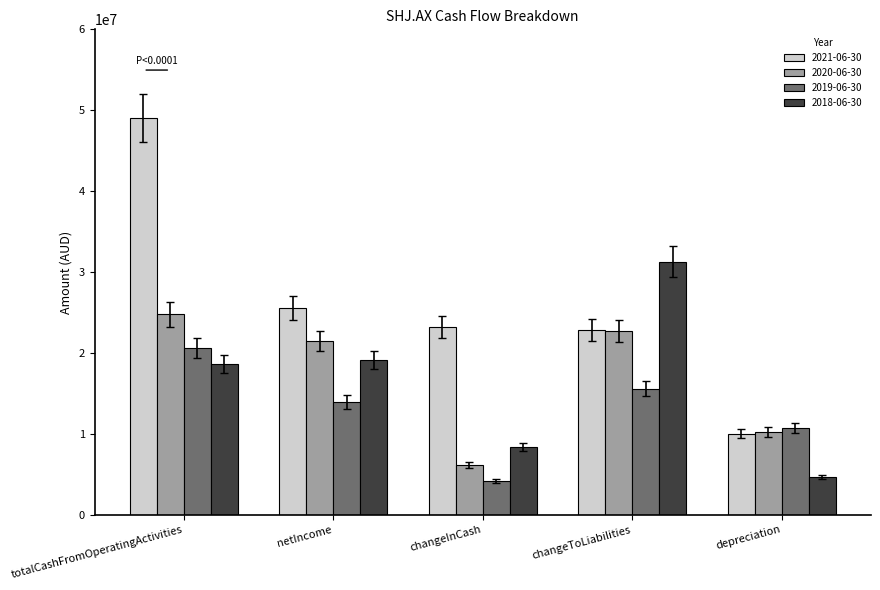

The value of 2018-06-30 at depreciation is 8016635. True or false?

False